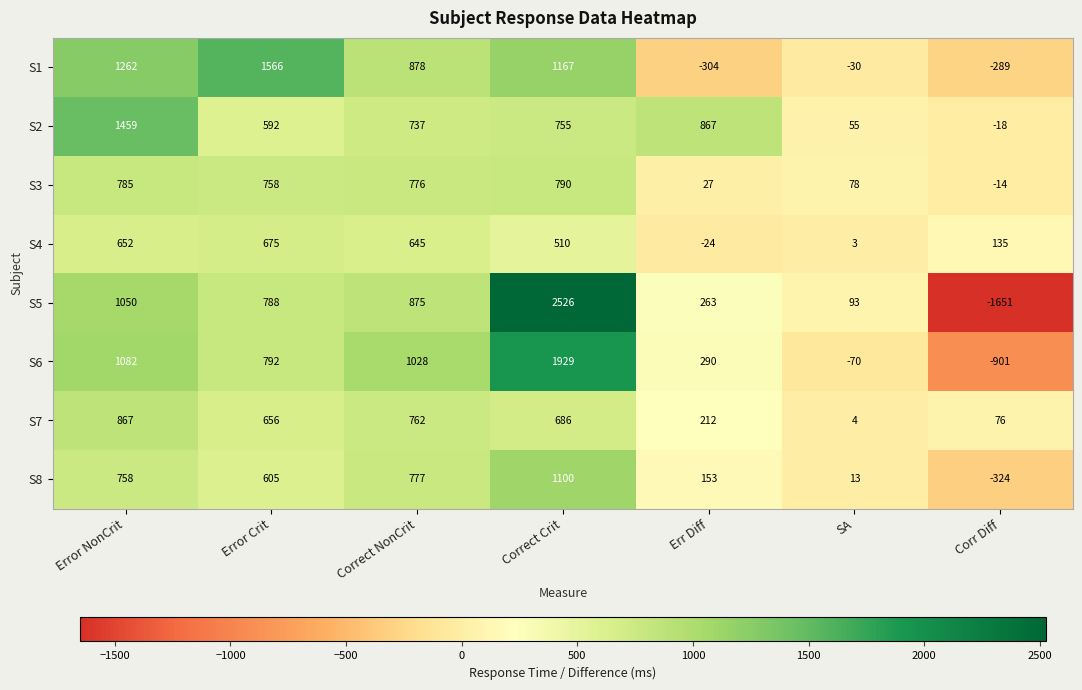

What is the difference between the S2 values at Error Crit and Error NonCrit?

867